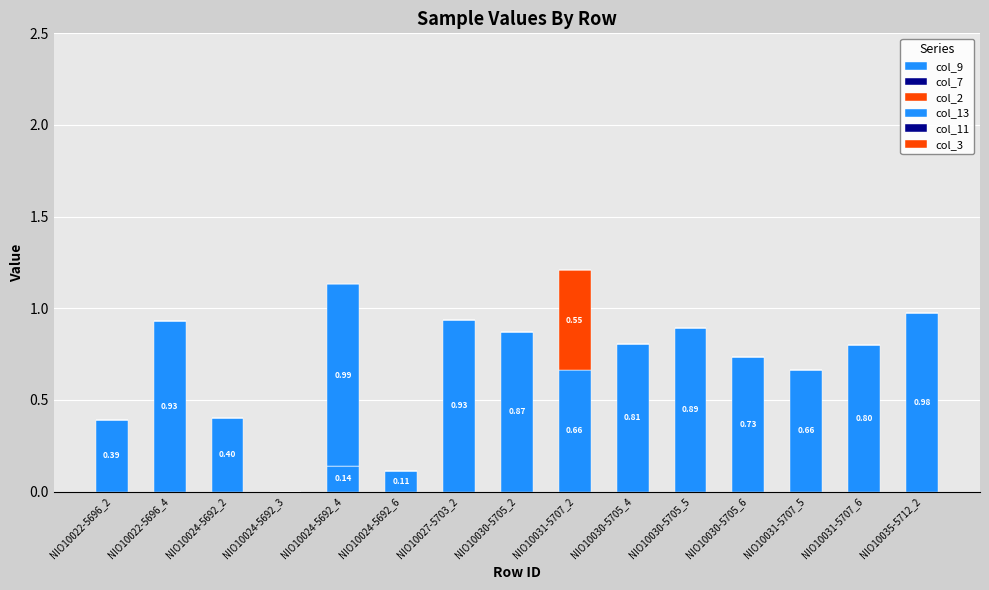

What position from the right is NIO10031-5707_6?

2